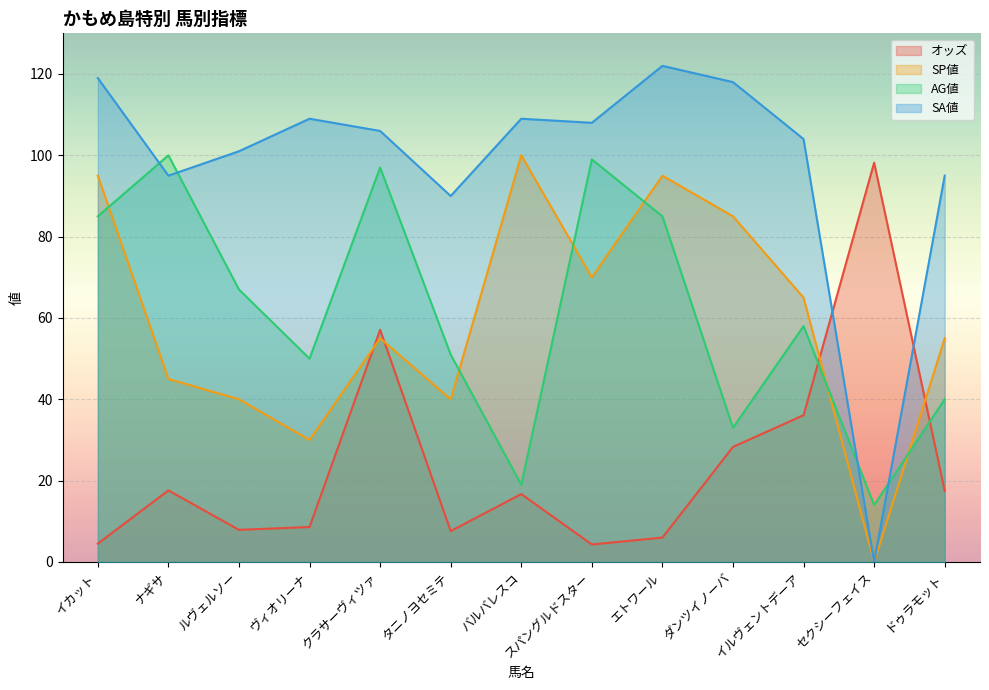

At which category is the sum across all series the highest?

クラサーヴィツァ